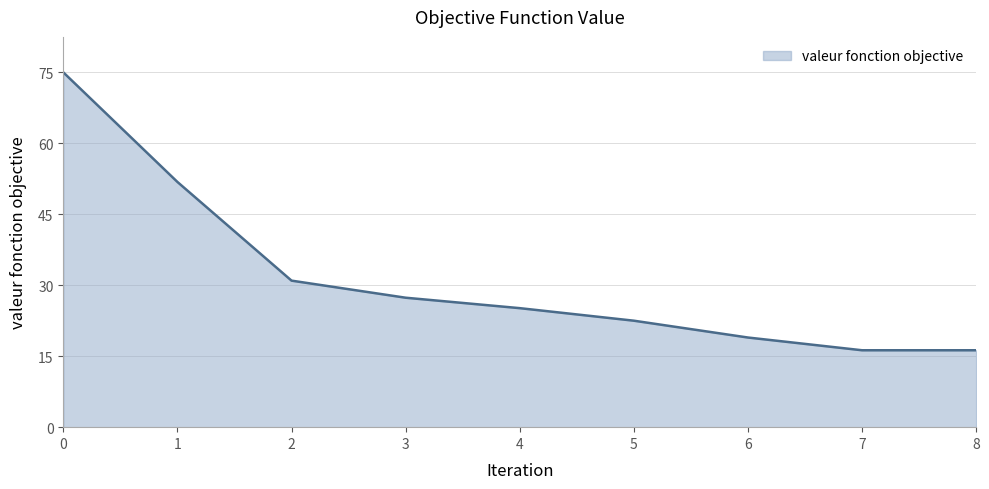

Is it true that the value at 5 is 39.2?

False